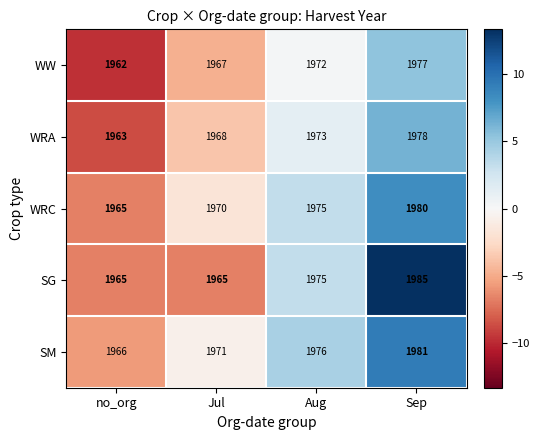

Which series has the largest range (max minus min)?

SG